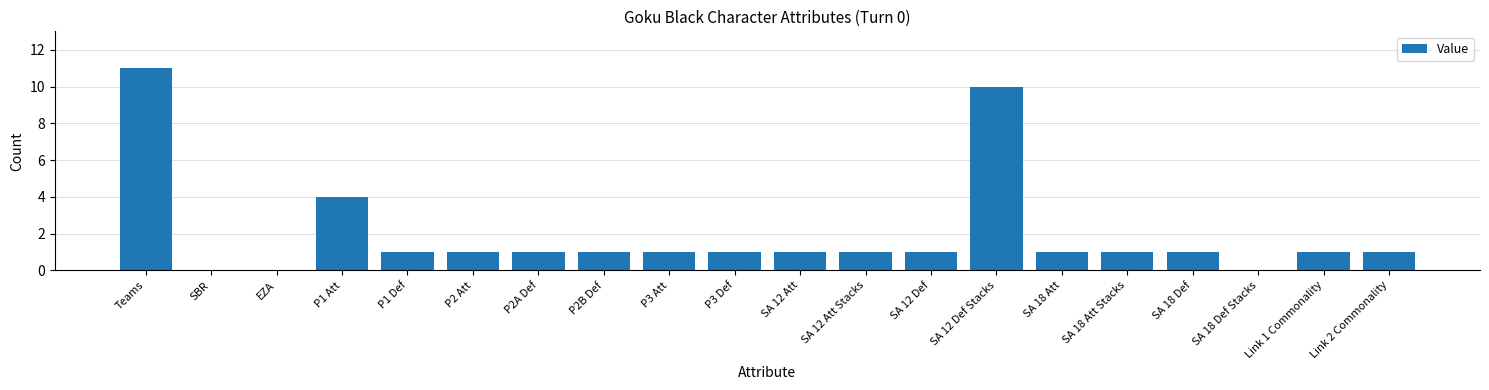

The chart shows a value of 1 at P3 Def. True or false?

True